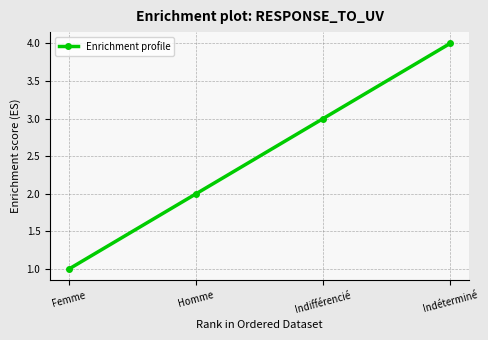

Does the chart display data point markers on the line(s)?

Yes